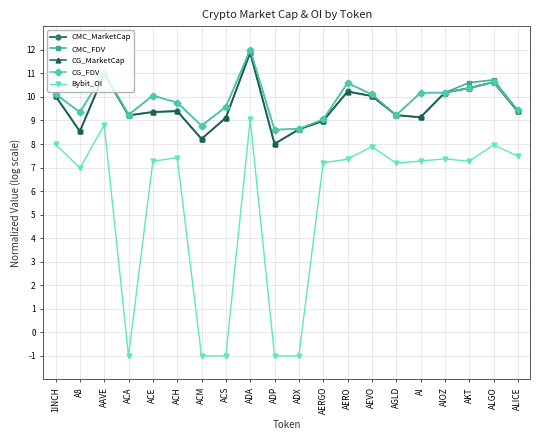

At which label does CG_MarketCap reach its minimum?

ADP